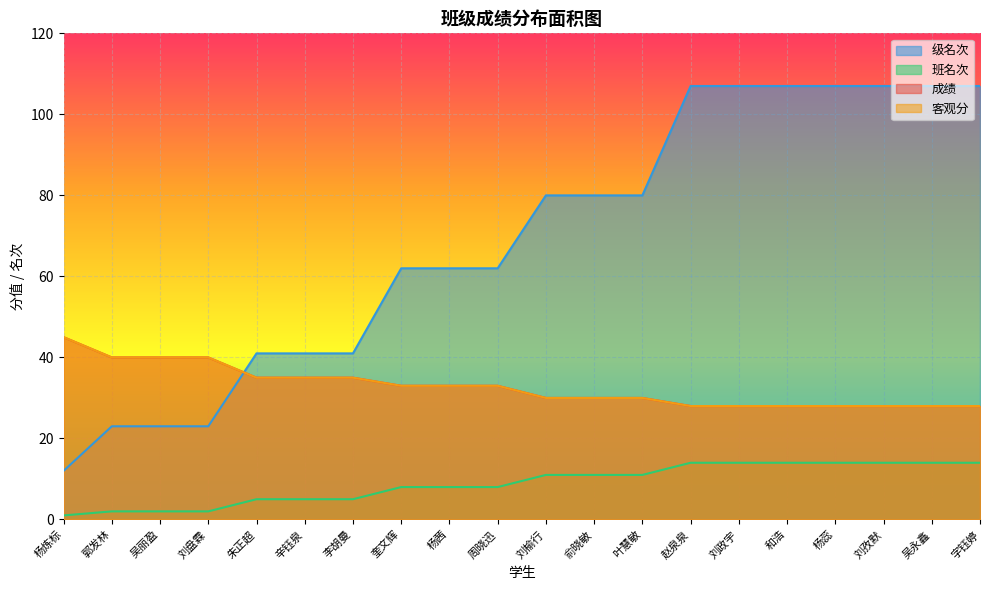

Count the number of categories in the chart.

20